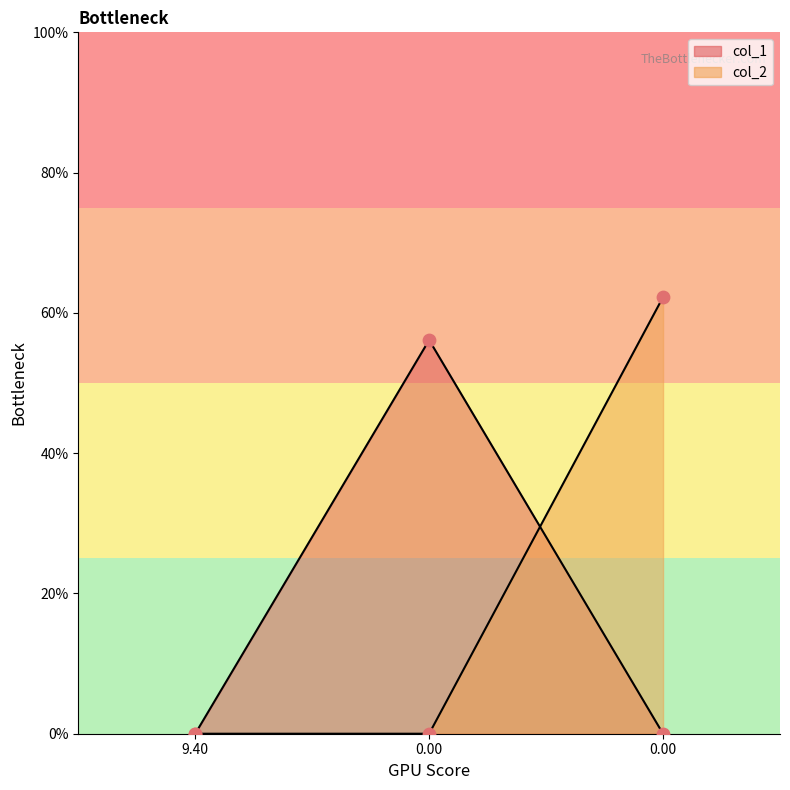

What are all the series names shown in the legend?

col_1, col_2